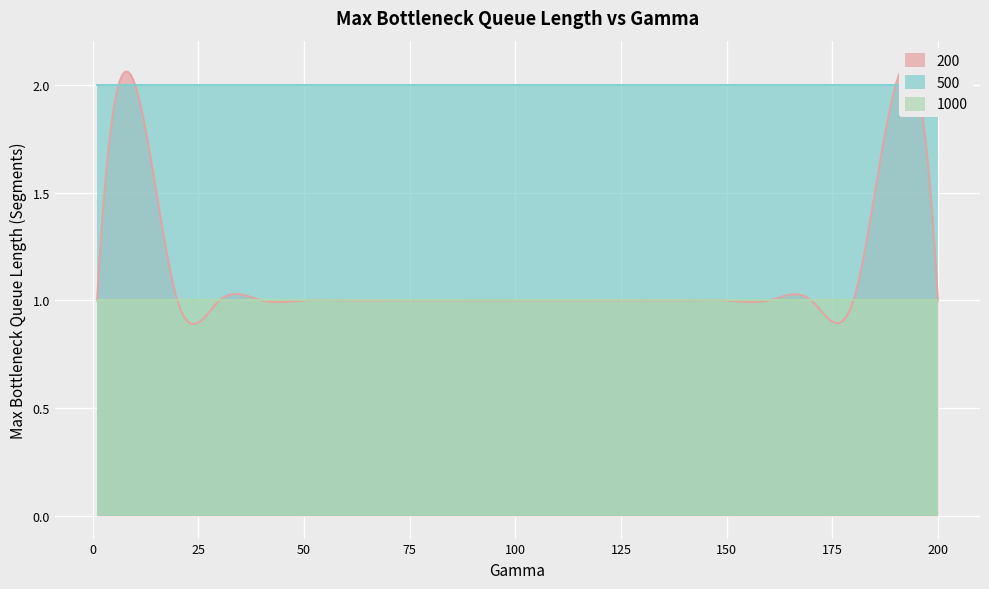

True or false: 1000 and 500 cross at least once.

False